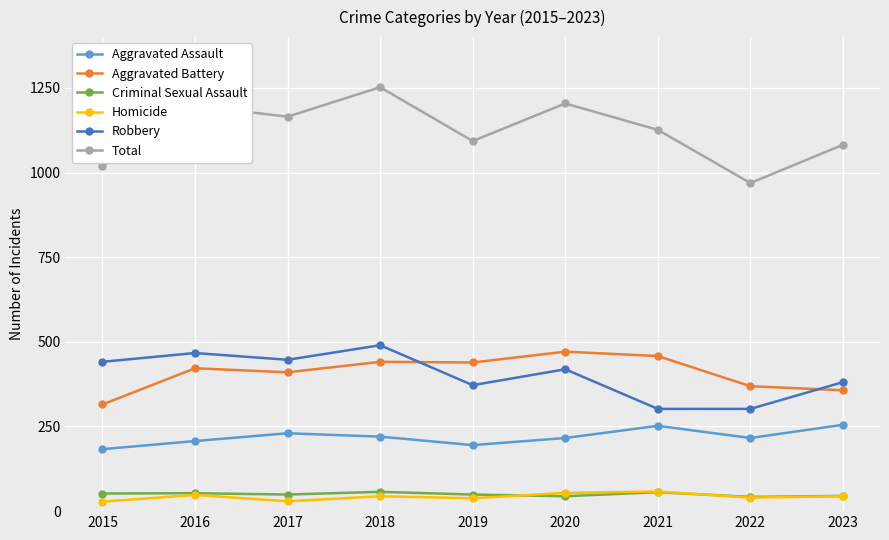

True or false: Robbery and Aggravated Battery intersect in this chart.

True